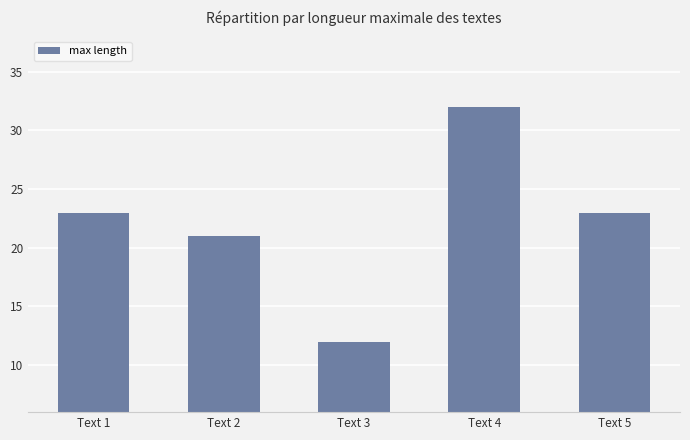

Approximately how many times larger is the value at Text 5 compared to Text 3?

1.9